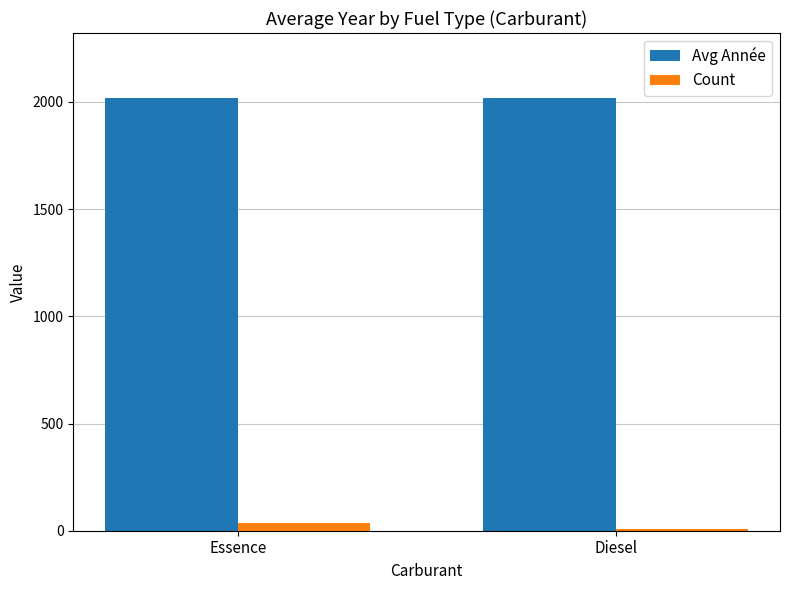

How many bars are there in total?

4